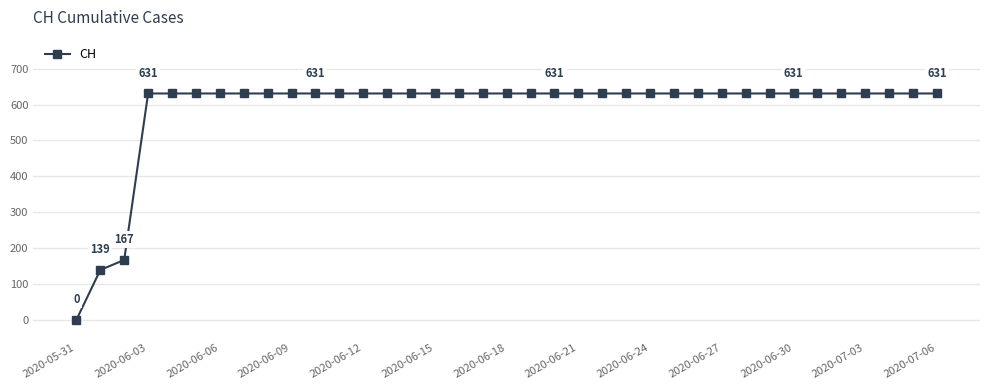

What is the greatest value displayed?

631